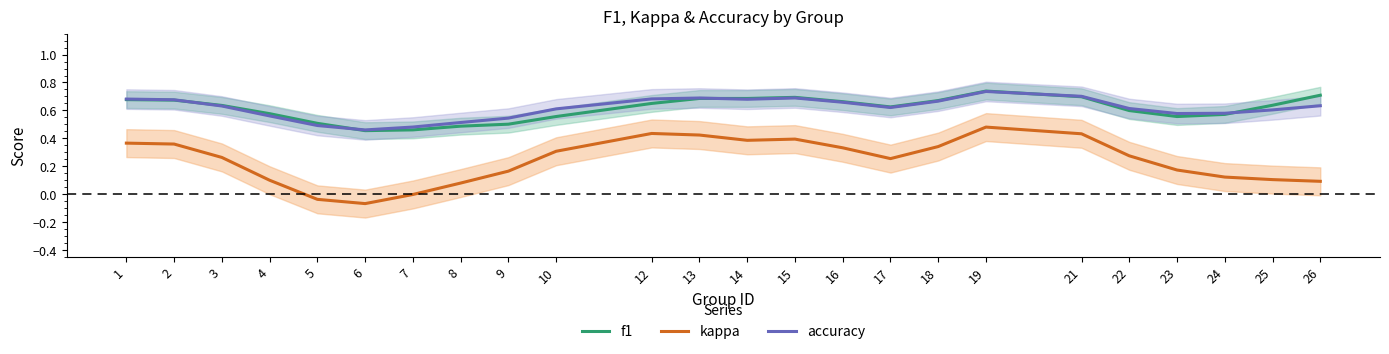

Rank the series by their maximum value, from lowest to highest.

kappa, accuracy, f1